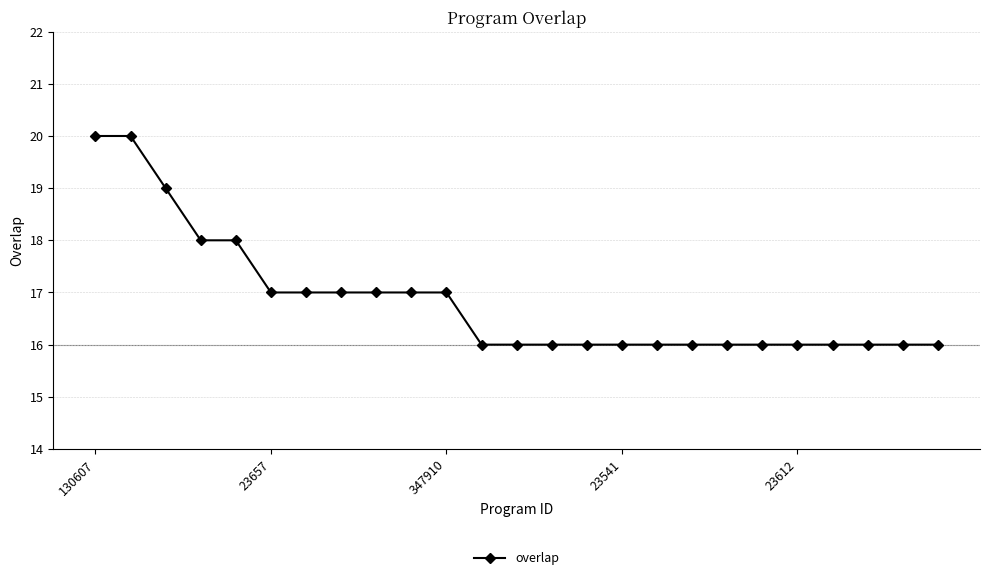

What is the difference between the maximum and minimum values?

4